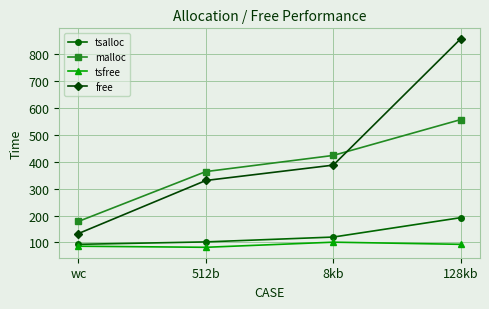

What is the smallest value displayed?

82